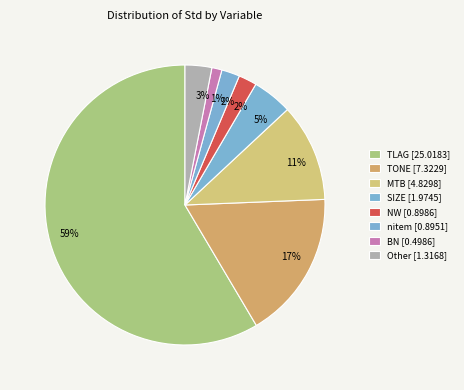

How many segments does this pie chart have?

8